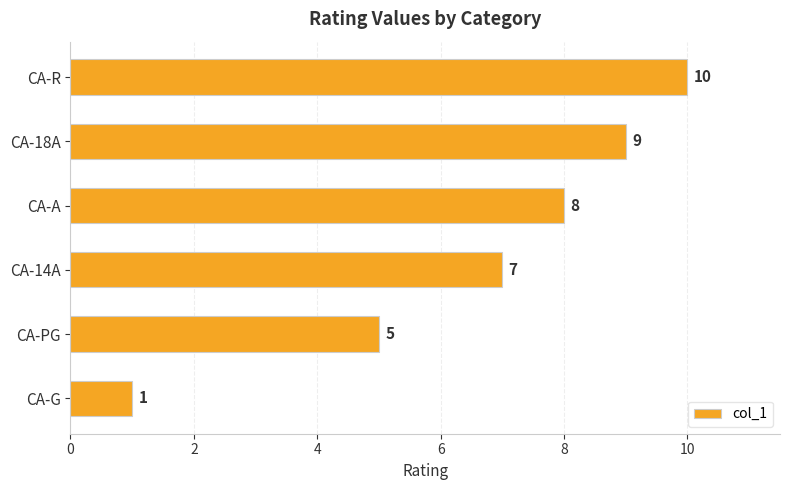

Reading bottom to top, what are all the values shown in this chart?

CA-G=1	CA-PG=5	CA-14A=7	CA-A=8	CA-18A=9	CA-R=10